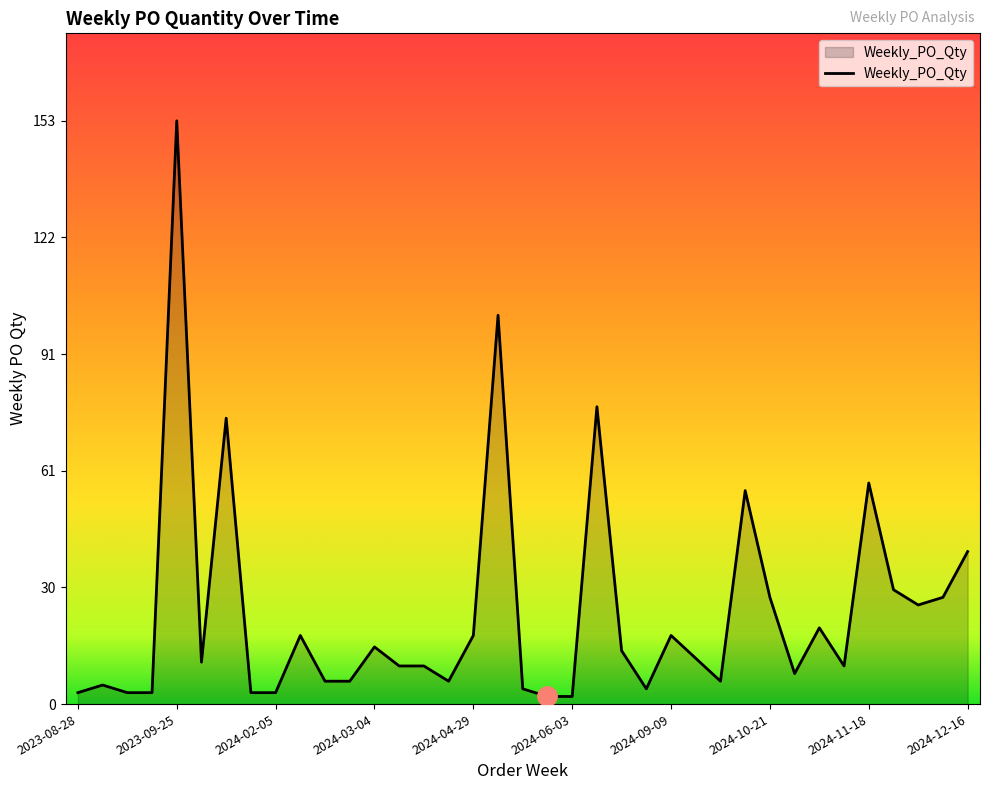

How many lines are shown in the chart?

1